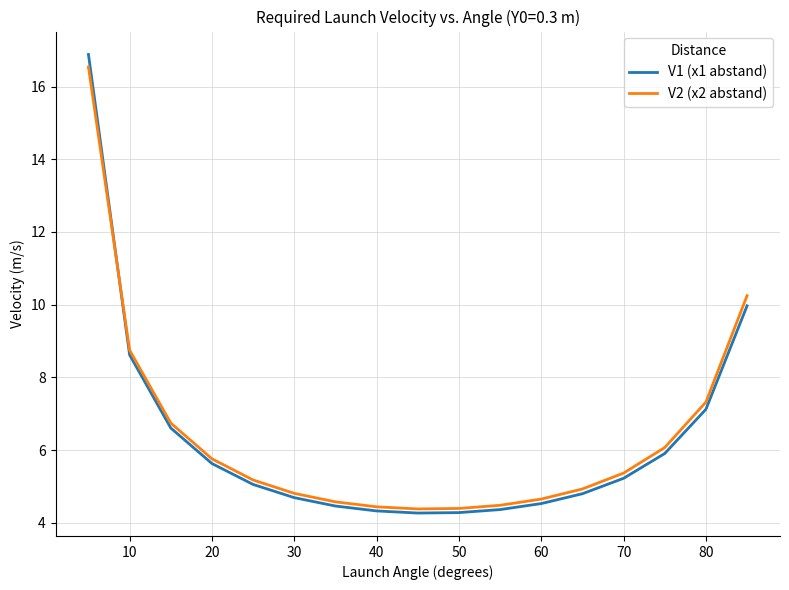

What is the sum of all V2 (x2 abstand) values?

108.6